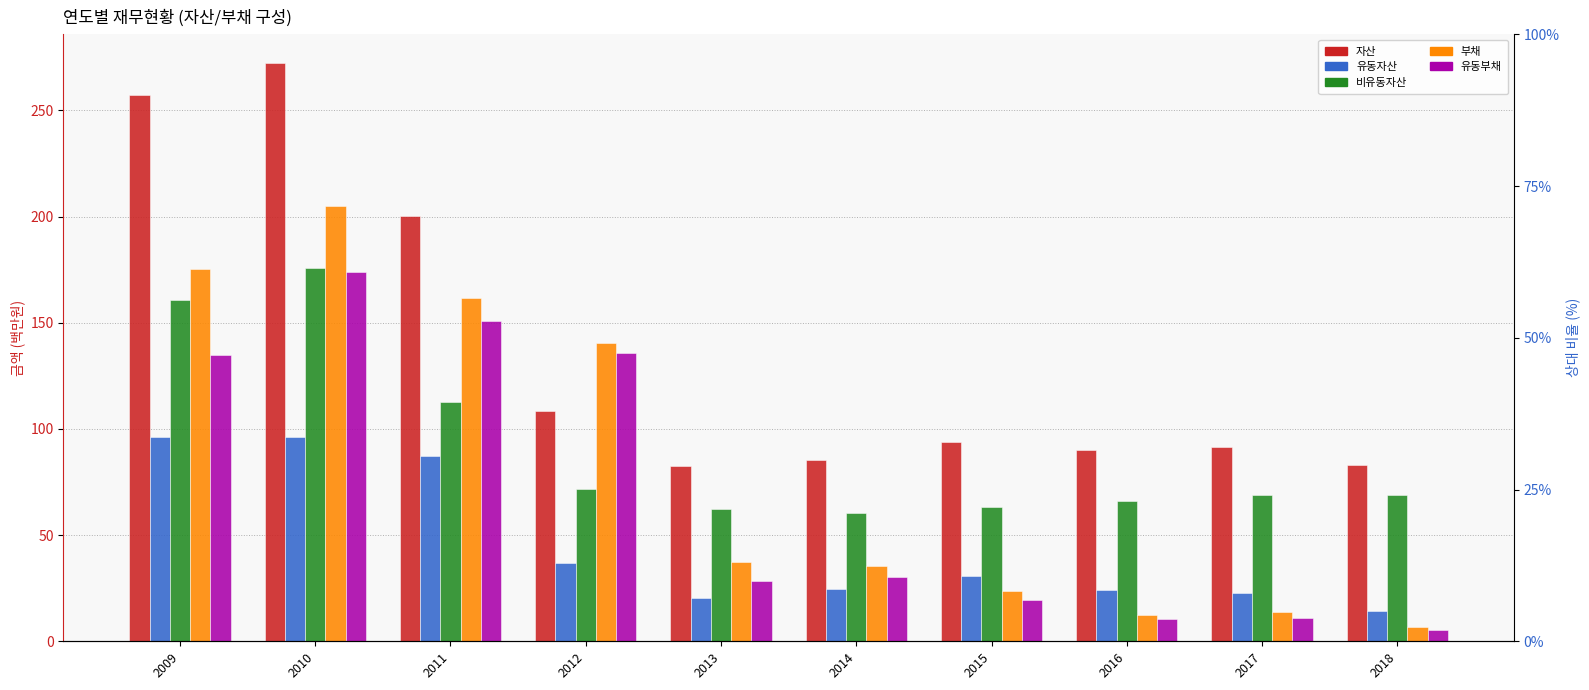

What is the value of the 부채 bar at the 2nd from the left?

204.9